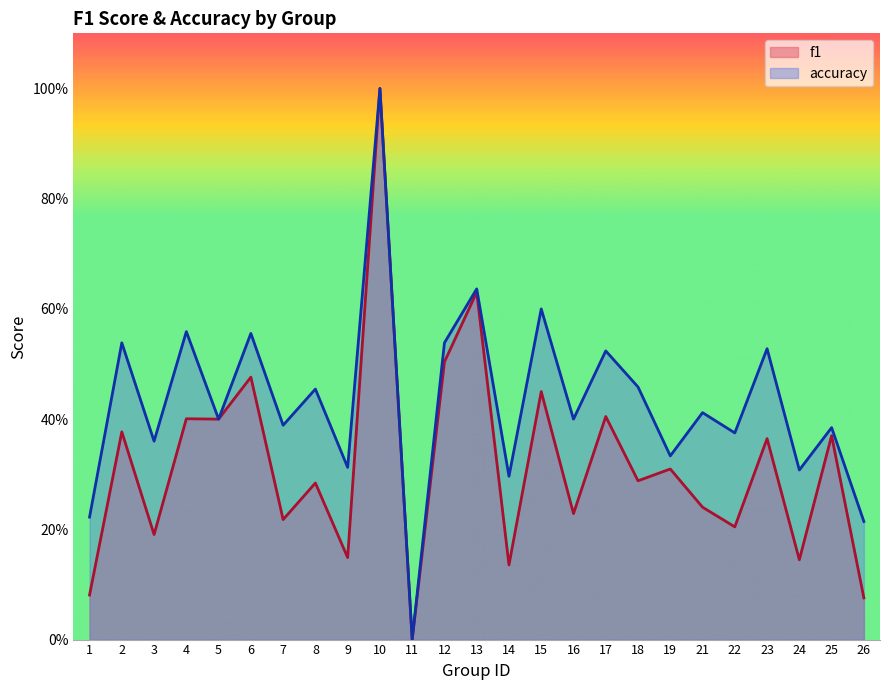

How many lines are shown in the chart?

2